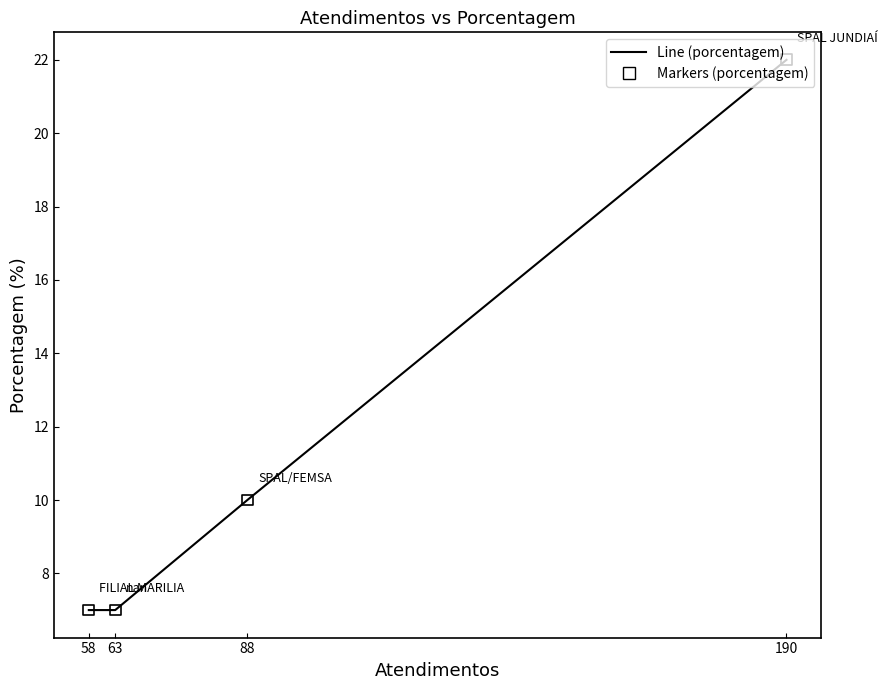

At how many categories does at least one series exceed 8?

2